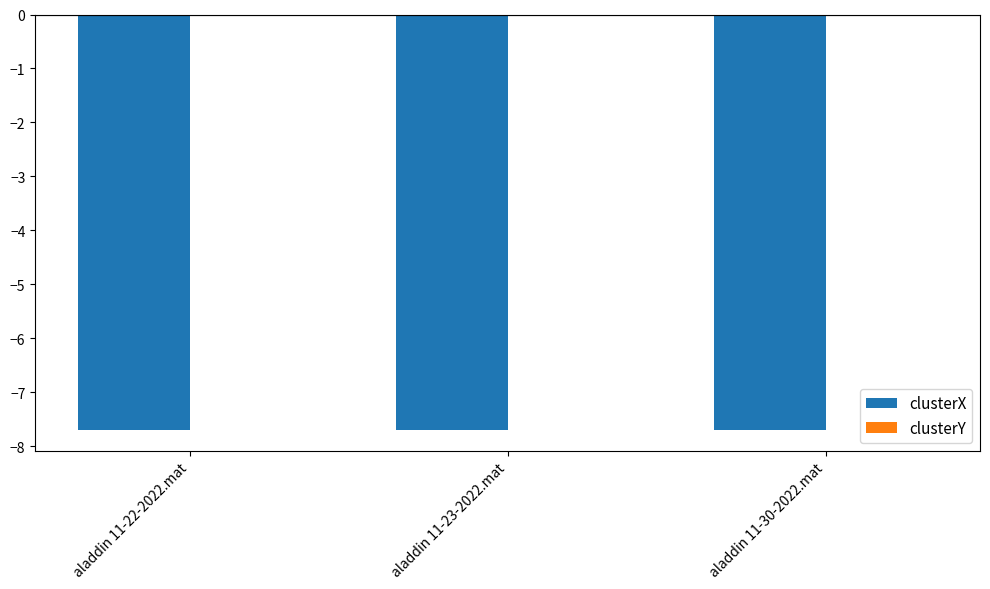

Is it true that clusterX equals -12.9 at aladdin 11-23-2022.mat?

False